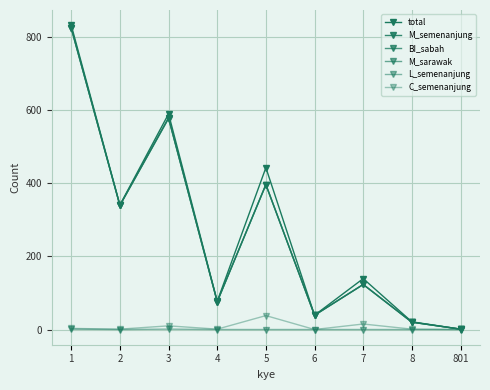

The value of C_semenanjung at 6 is 18. True or false?

False